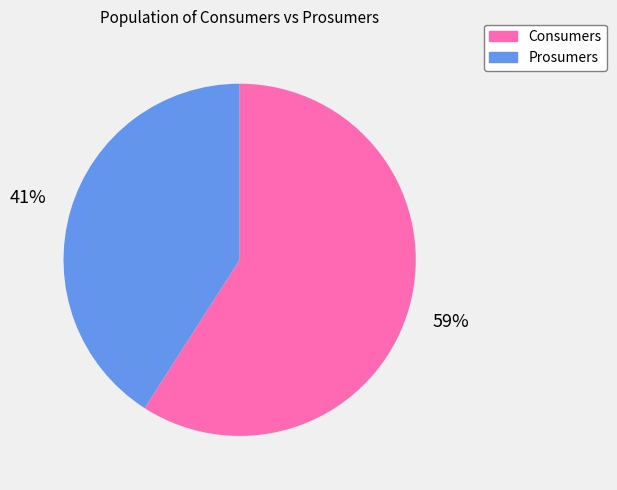

Count the number of slices in the pie.

2